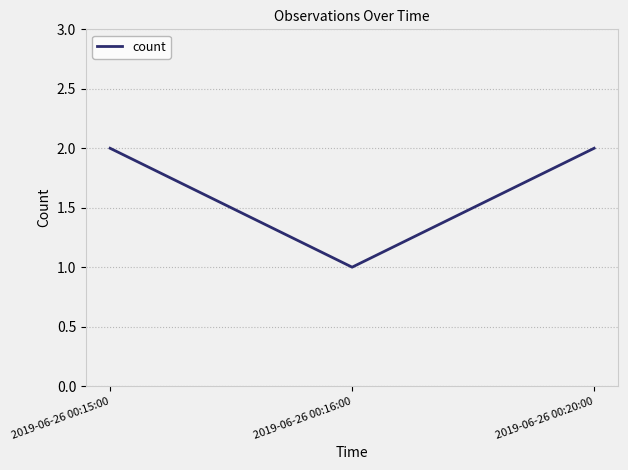

What position from the left is 2019-06-26 00:15:00?

1